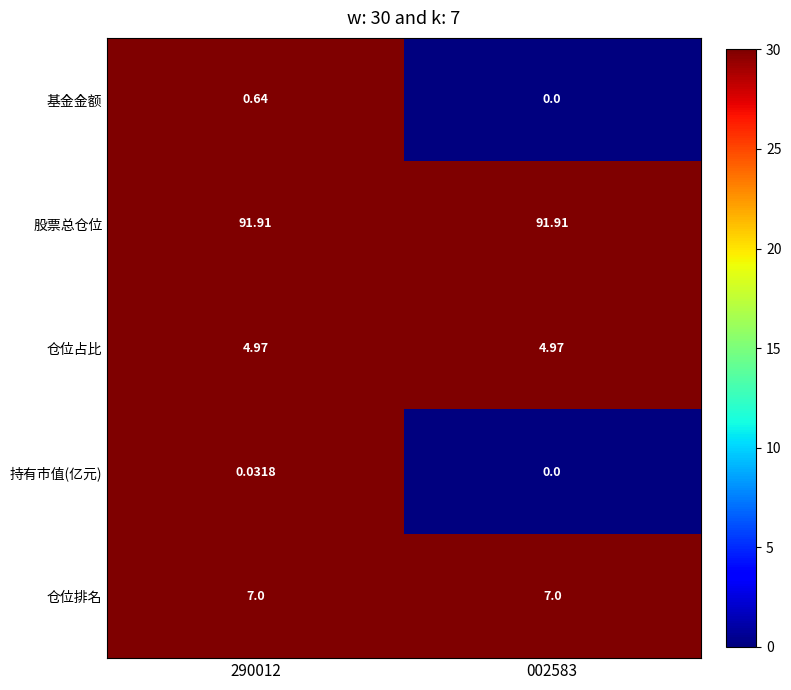

Rank the series by their maximum value, from highest to lowest.

股票总仓位, 仓位排名, 仓位占比, 基金金额, 持有市值(亿元)